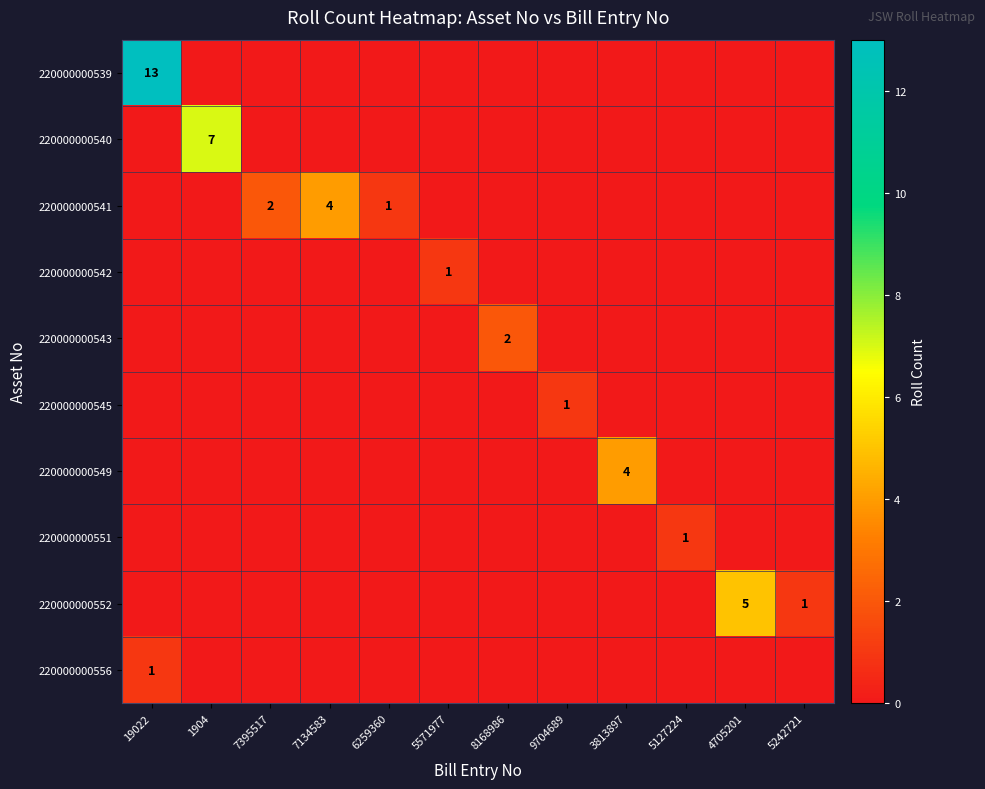

The 220000000551 series shows 1 at 5127224. True or false?

True